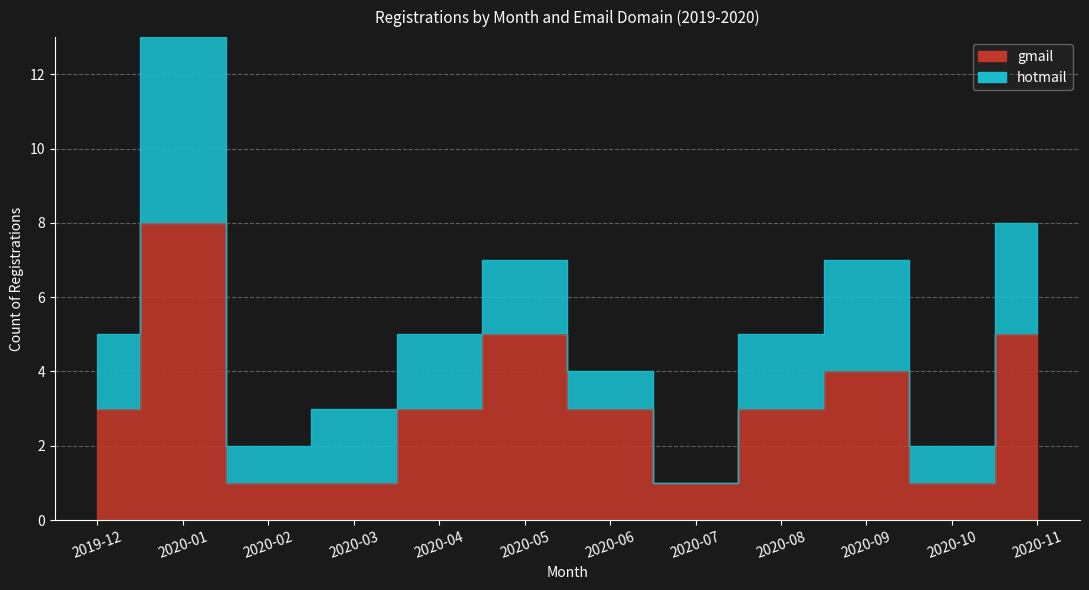

How many interior local peaks (higher than both neighbors) does the data have?

3